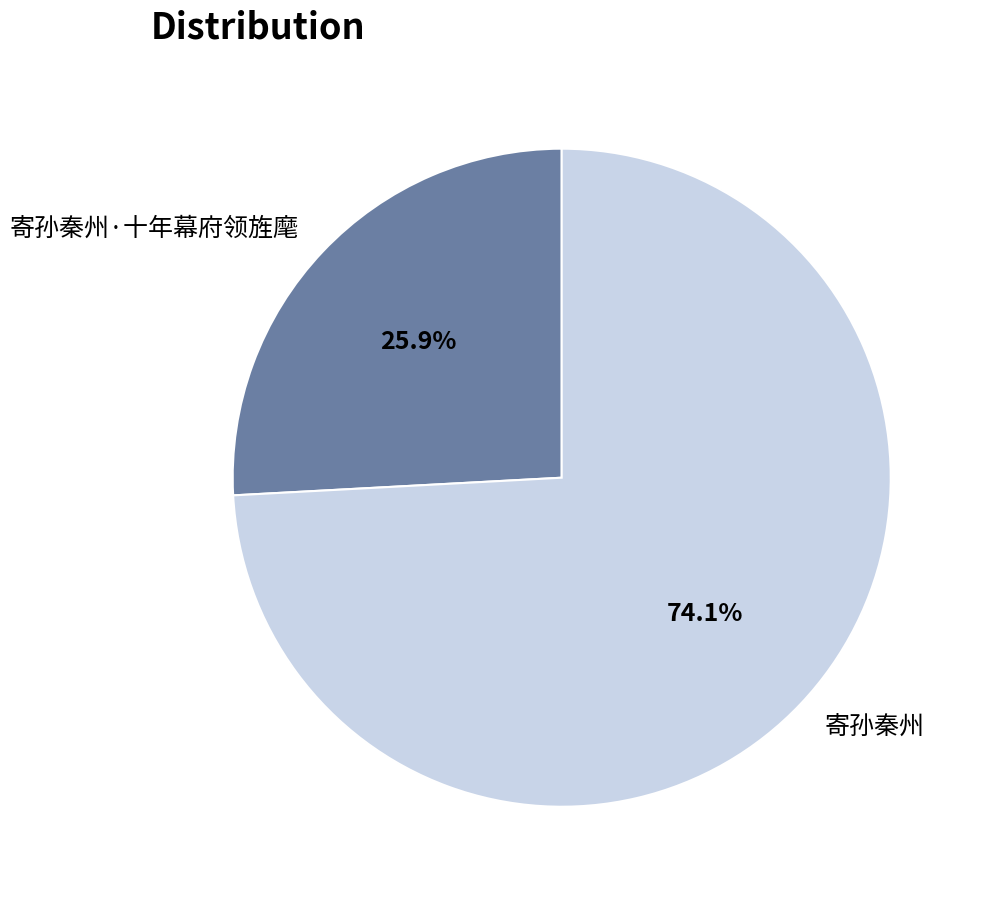

How many segments does this pie chart have?

2